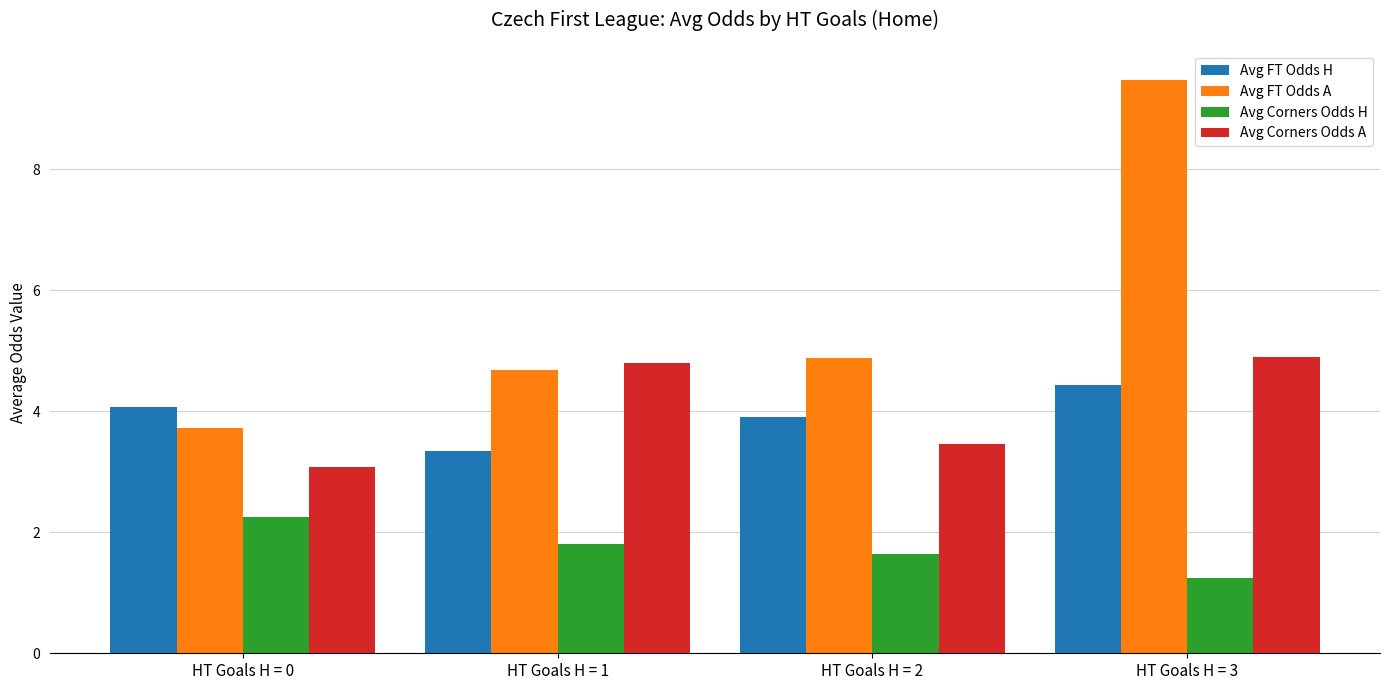

At which category is the sum across all series the highest?

HT Goals H = 3